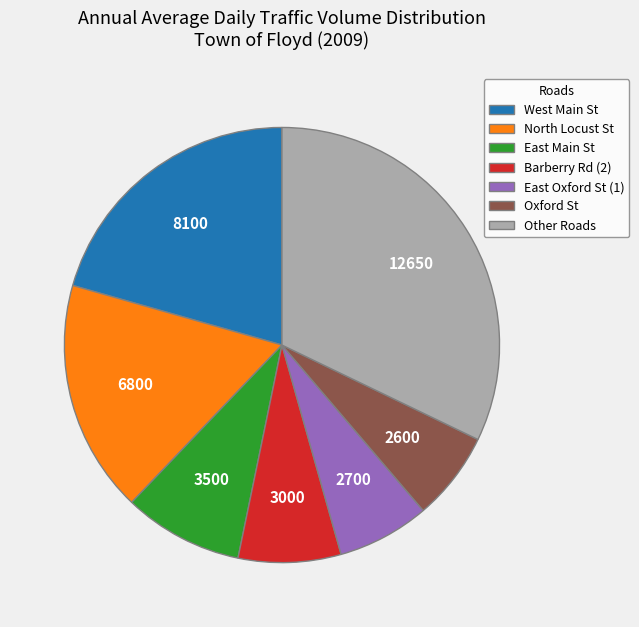

Is there a majority slice in this chart?

No